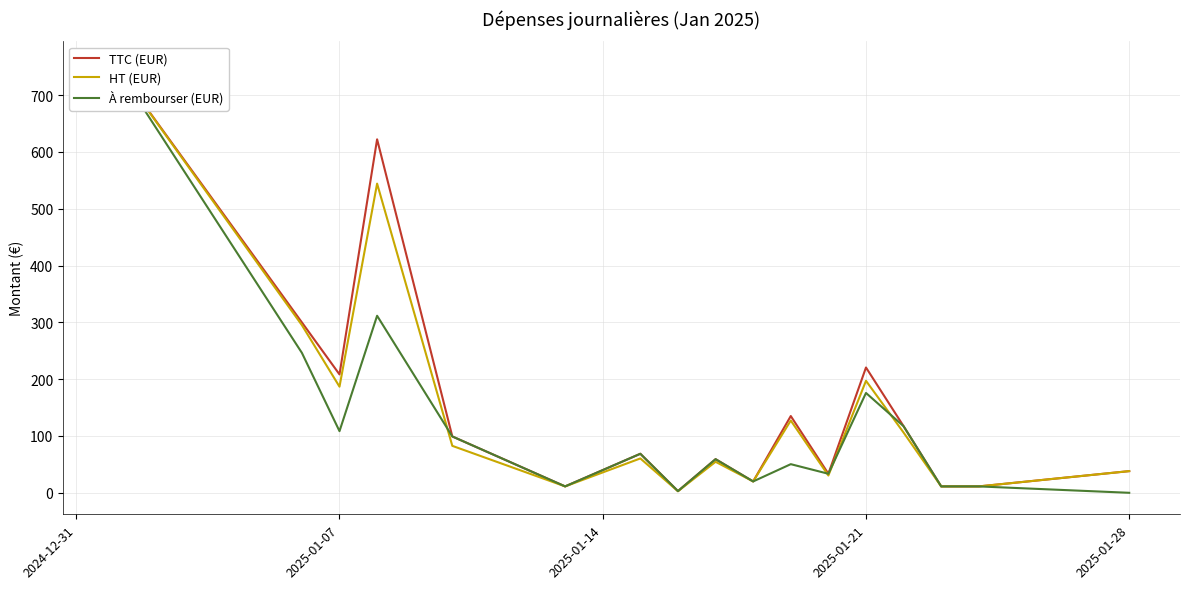

Reading right to left, list all the values displayed in this chart.

TTC (EUR): 38.1	11.2	11.3	117.2	220.5	33.5	135.1	20.0	59.2	3.0	68.7	11.3	99.2	622.1	208.4	299.9	756.8
HT (EUR): 38.1	11.2	11.3	106.0	197.1	30.4	127.2	20.0	54.6	2.7	60.5	11.3	82.6	544.2	186.8	295.1	756.8
À rembourser (EUR): 0.0	11.2	11.3	117.2	175.7	33.5	50.4	20.0	59.2	3.0	68.7	11.3	99.2	311.6	108.5	246.3	756.8